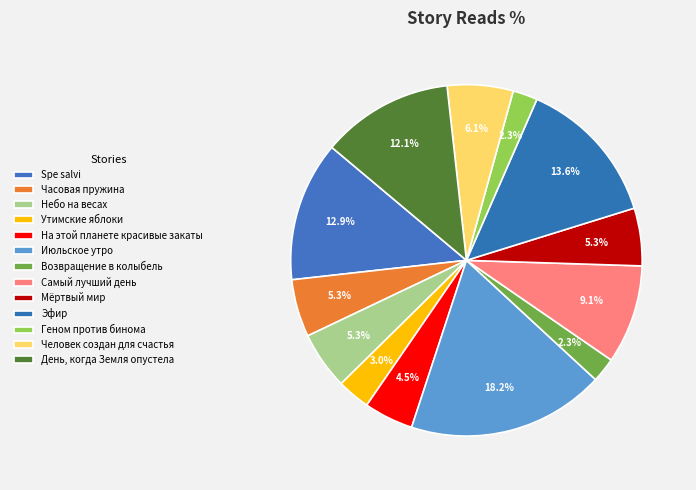

To the nearest percent, what portion does Мёртвый мир represent?

5%